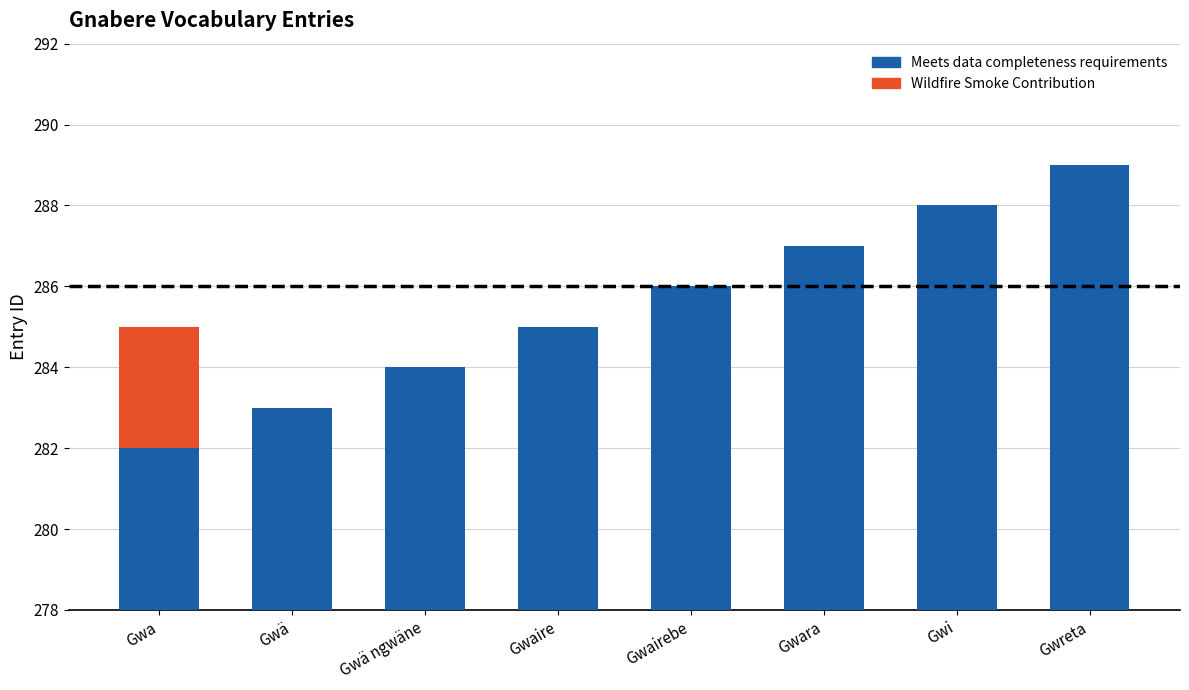

What is the sum of the Meets data completeness requirements values at Gwi and Gwä?

571